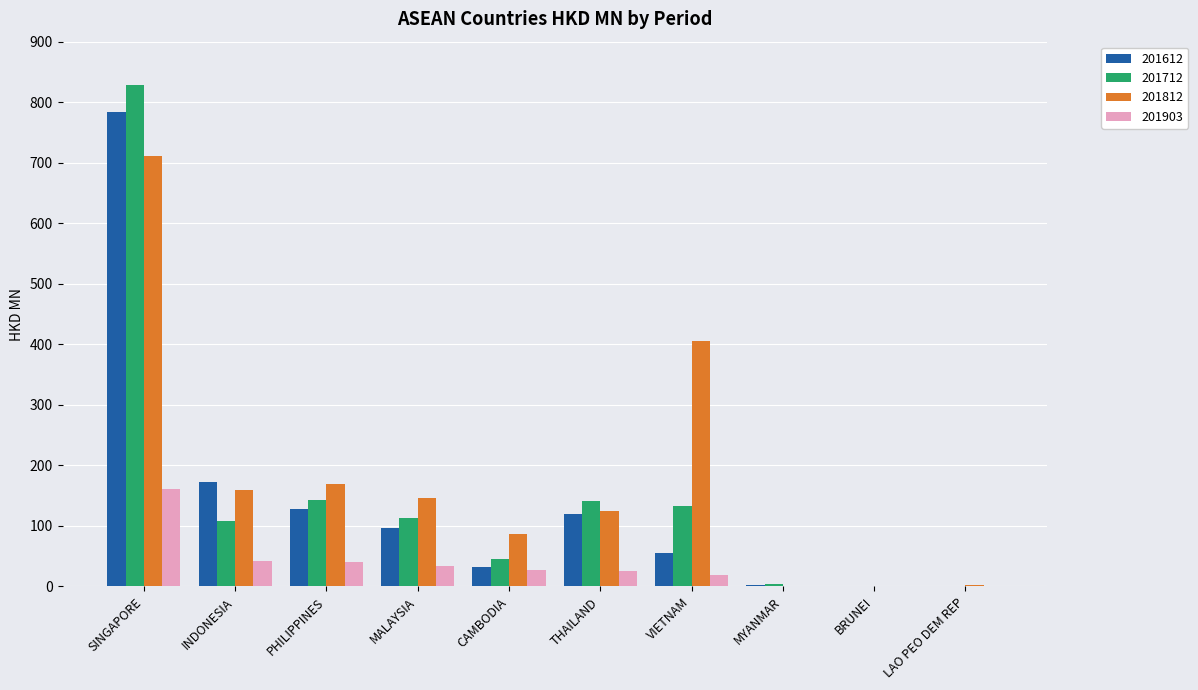

How many distinct data groups are displayed?

4